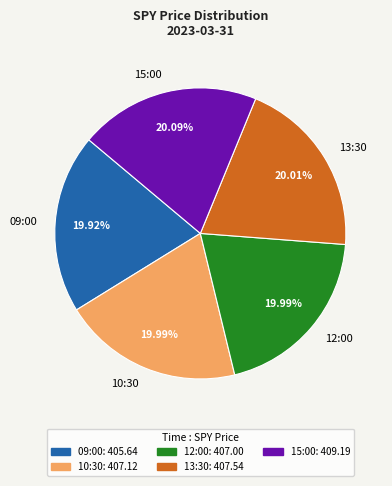

What is the ratio of the value at 12:00 to the value at 10:30?

1.0